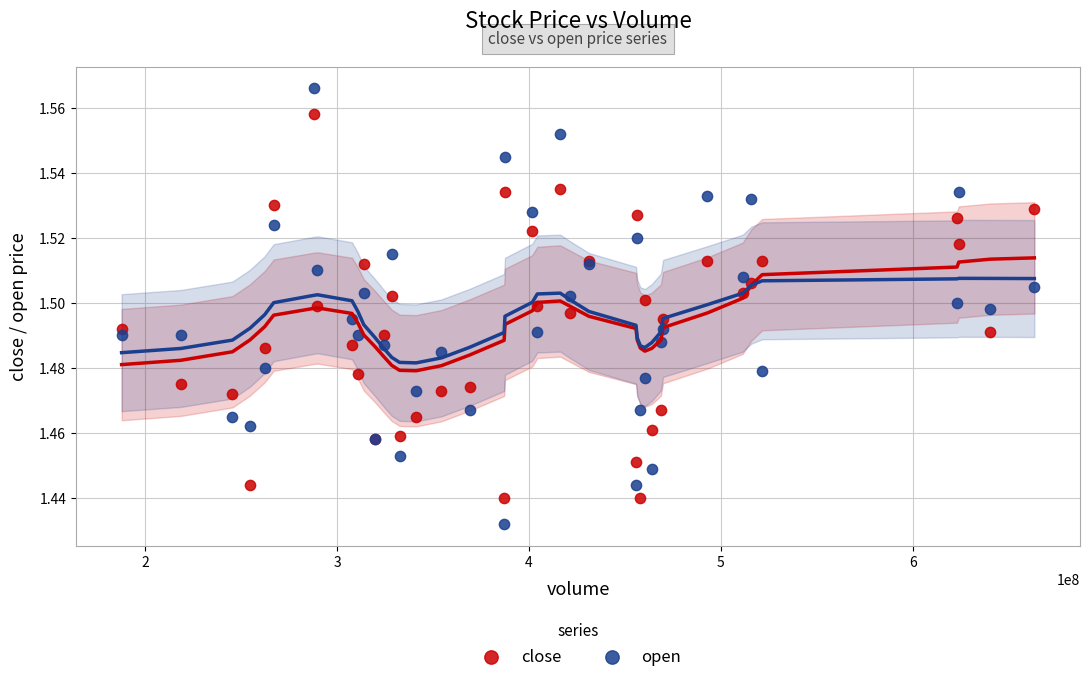

Which series has the widest spread of Y values?

open